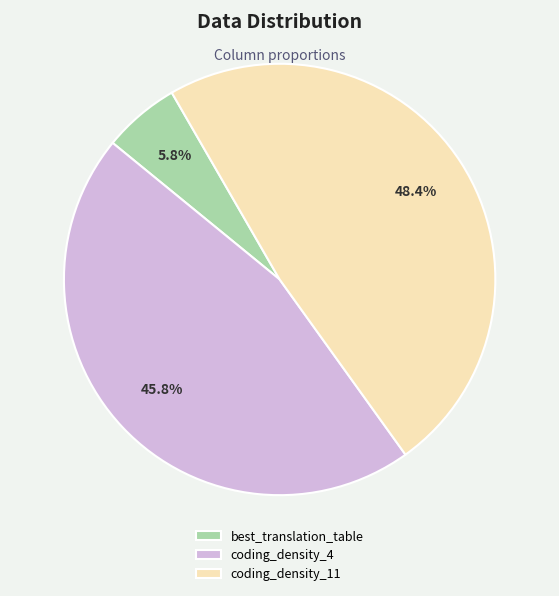

Which category has the biggest portion of the pie?

coding_density_11